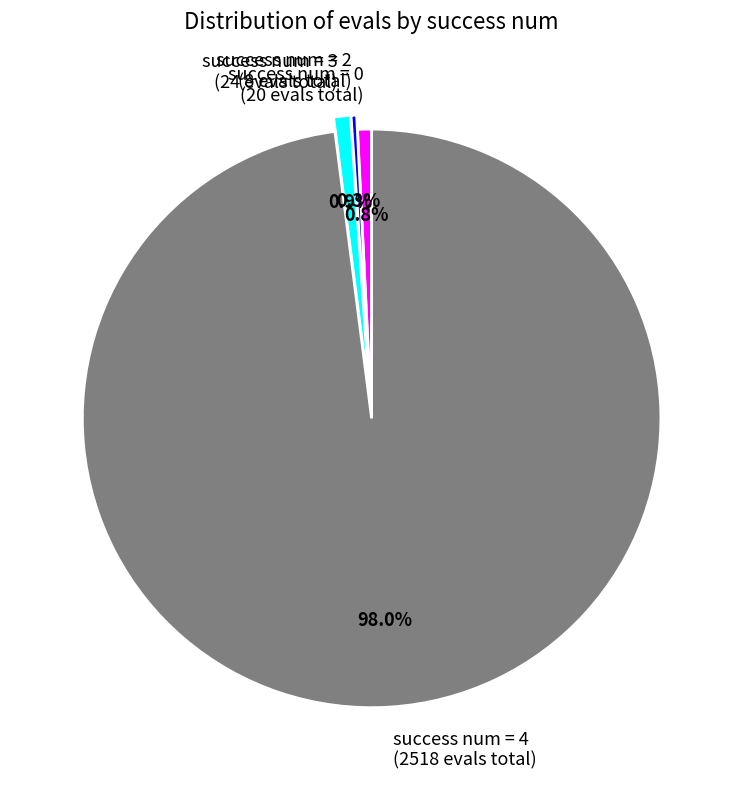

Count the number of slices in the pie.

4